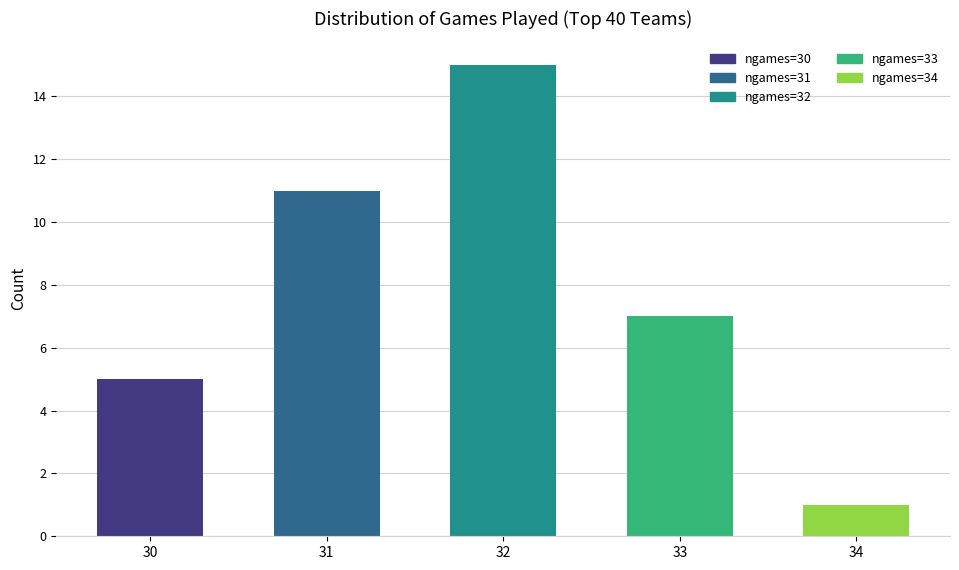

Is it true that the value at 31 is 4?

False